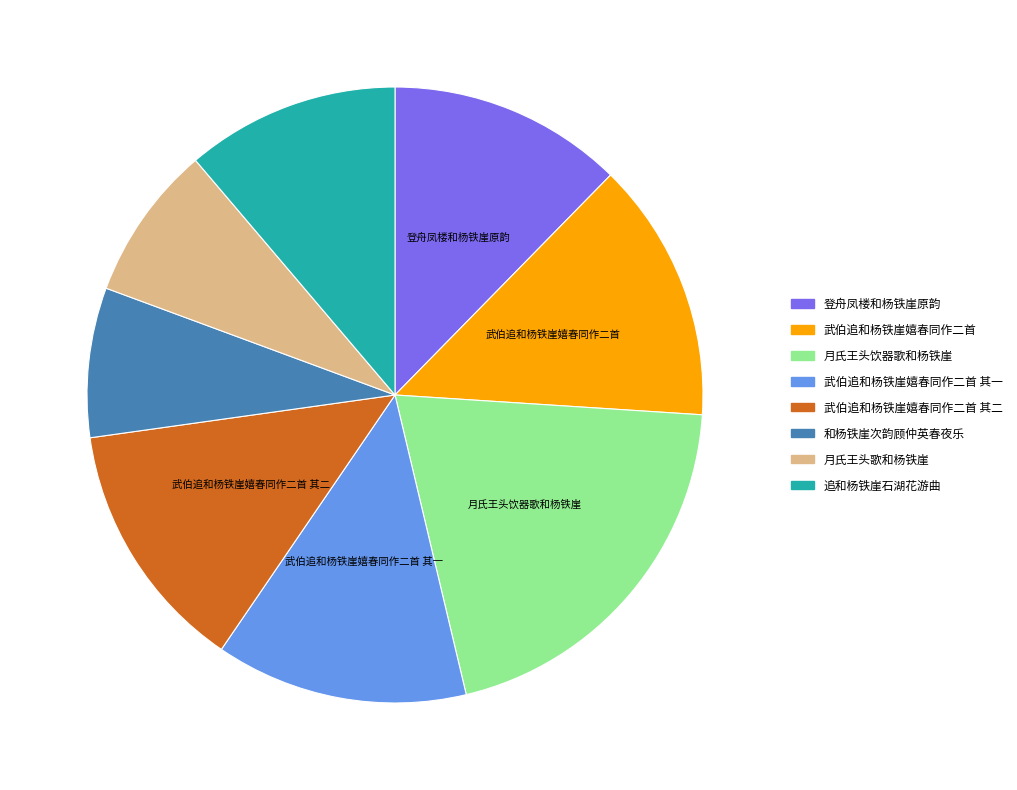

Is there any slice that represents more than half of the pie?

No